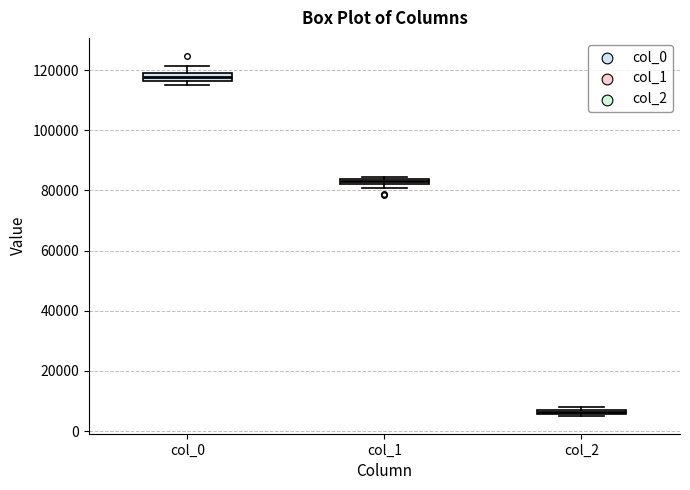

Which box's median line is the highest?

col_0